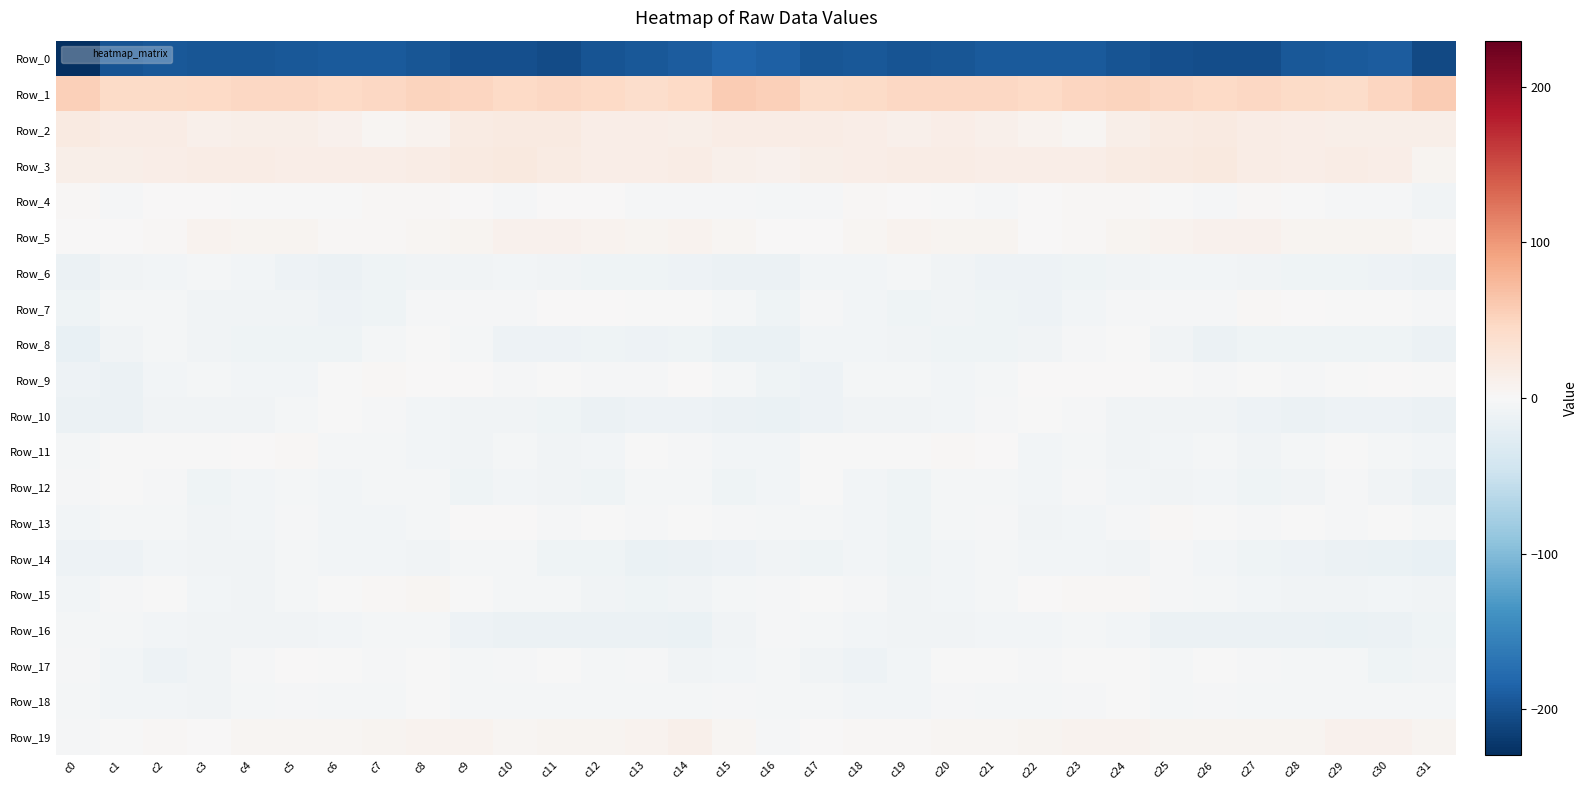

What is the total value across all series at c23?

-157.9